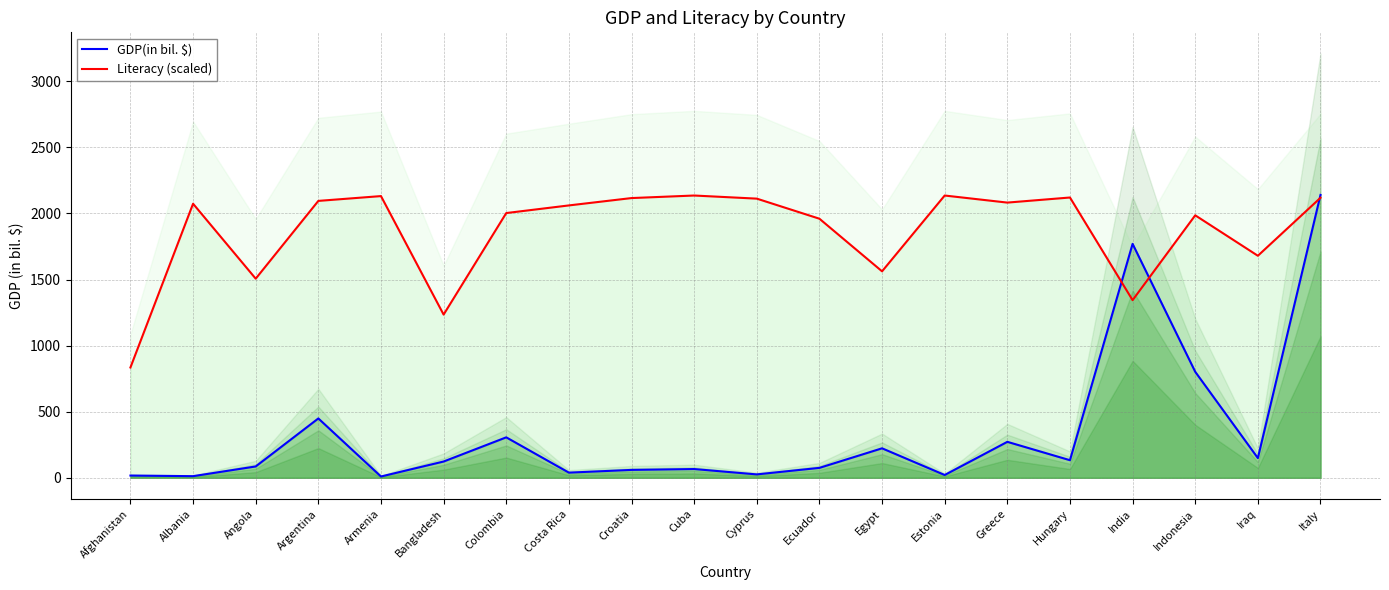

At which category does Literacy (scaled) reach its first local valley?

Angola